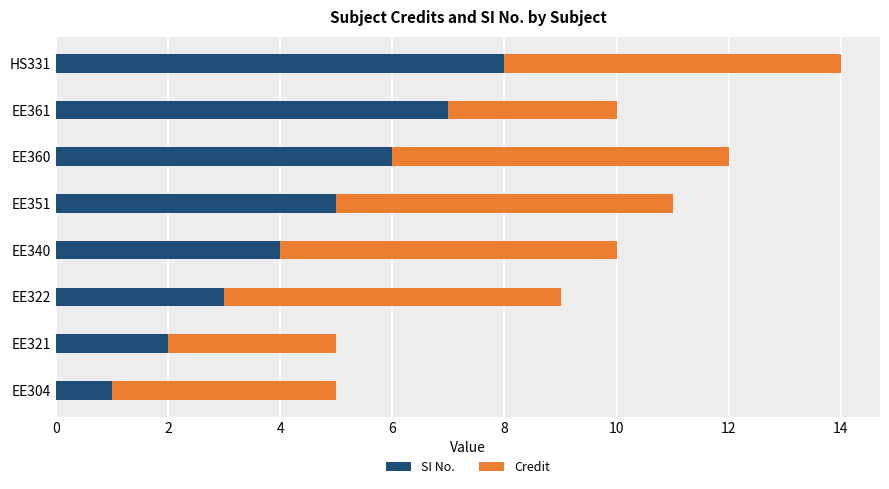

At which label does SI No. reach its peak?

HS331